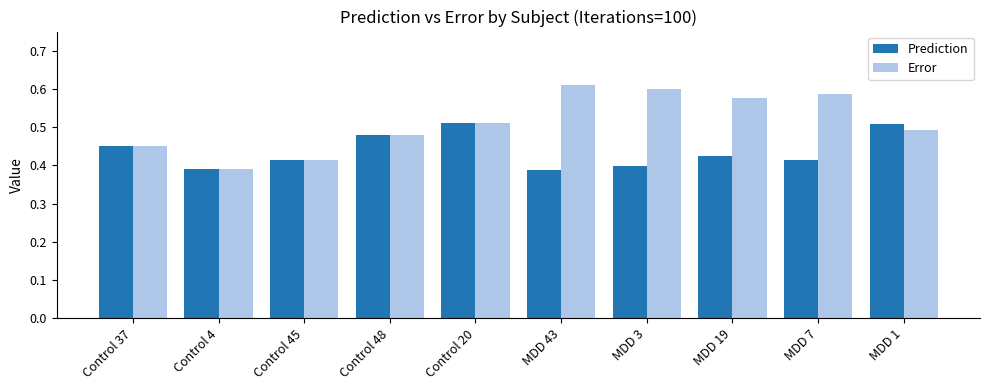

What position from the right is Control 37?

10